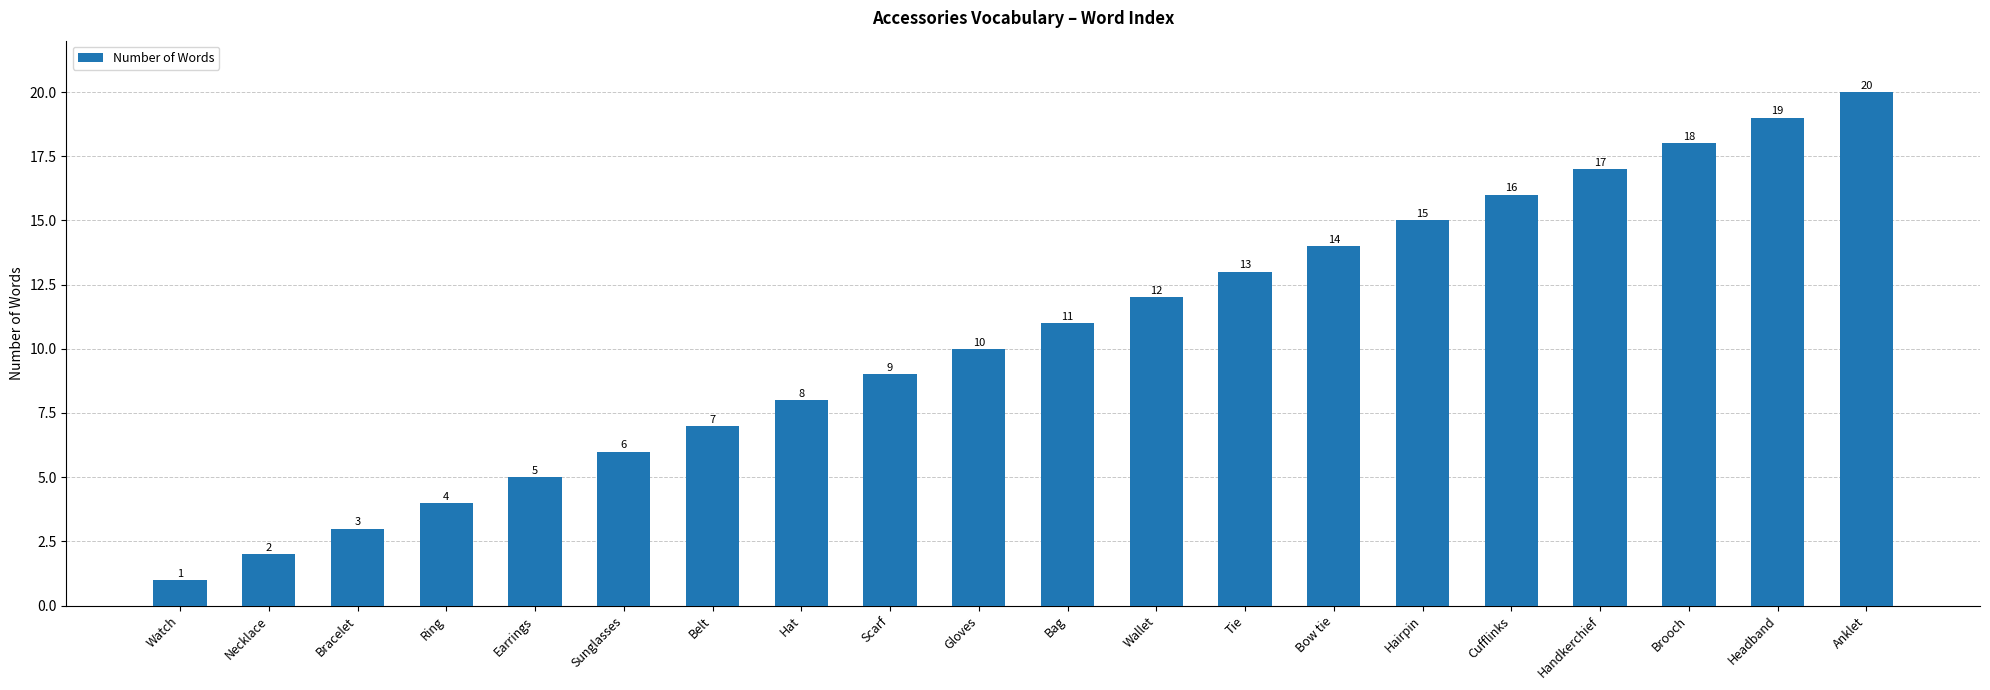

Reading left to right, list all the values displayed in this chart.

1	2	3	4	5	6	7	8	9	10	11	12	13	14	15	16	17	18	19	20